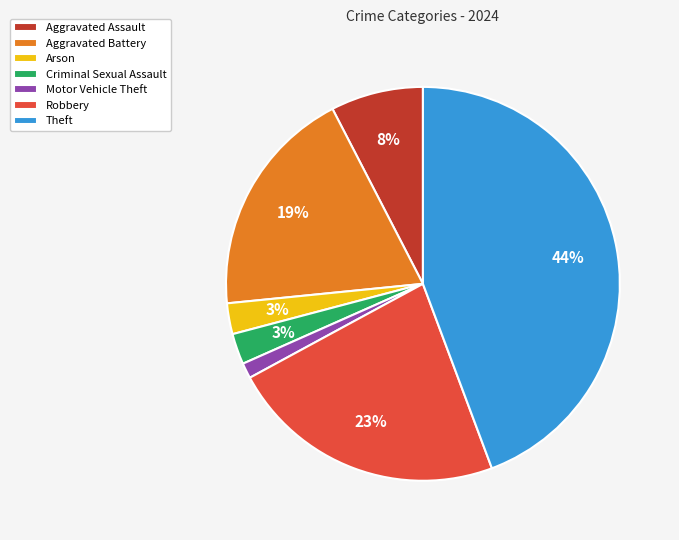

Between Motor Vehicle Theft and Robbery, which is larger?

Robbery